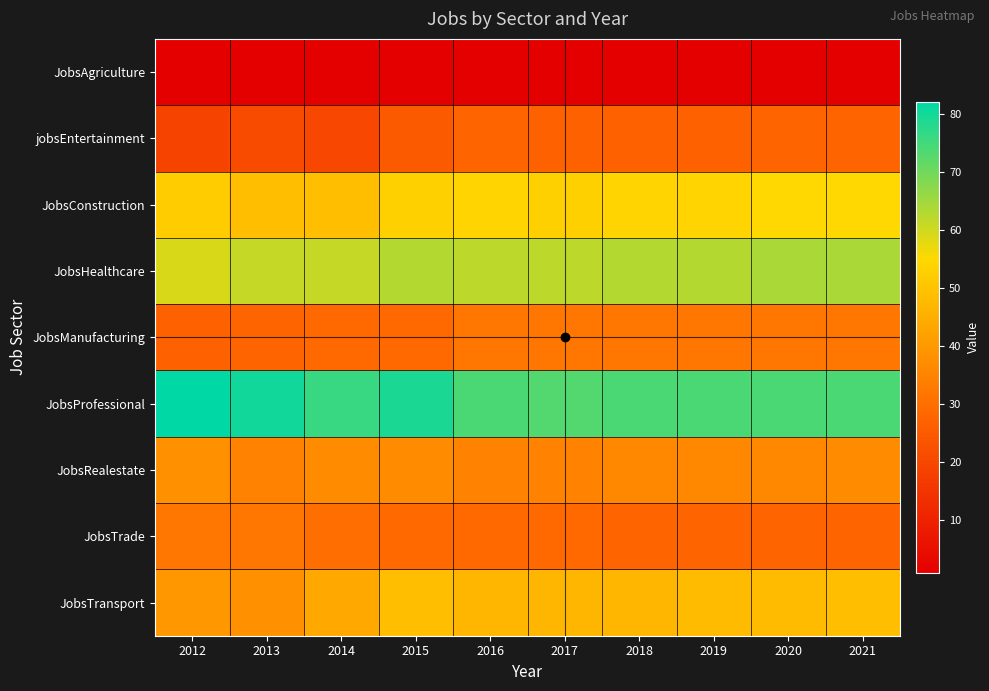

Reading left to right, transcribe all the data shown in this chart.

JobsAgriculture: 2012=1	2013=1	2014=1	2015=1	2016=1	2017=1	2018=1	2019=1	2020=1	2021=1
jobsEntertainment: 2012=19	2013=21	2014=20	2015=25	2016=28	2017=27	2018=27	2019=27	2020=28	2021=28
JobsConstruction: 2012=52	2013=49	2014=49	2015=53	2016=54	2017=53	2018=54	2019=54	2020=55	2021=55
JobsHealthcare: 2012=59	2013=61	2014=61	2015=63	2016=62	2017=62	2018=63	2019=63	2020=64	2021=64
JobsManufacturing: 2012=27	2013=28	2014=29	2015=29	2016=32	2017=32	2018=32	2019=32	2020=32	2021=32
JobsProfessional: 2012=82	2013=80	2014=76	2015=79	2016=74	2017=73	2018=74	2019=74	2020=74	2021=74
JobsRealestate: 2012=38	2013=35	2014=37	2015=37	2016=35	2017=35	2018=36	2019=36	2020=36	2021=37
JobsTrade: 2012=32	2013=32	2014=30	2015=29	2016=29	2017=29	2018=28	2019=28	2020=28	2021=28
JobsTransport: 2012=40	2013=38	2014=44	2015=49	2016=47	2017=47	2018=47	2019=48	2020=48	2021=49